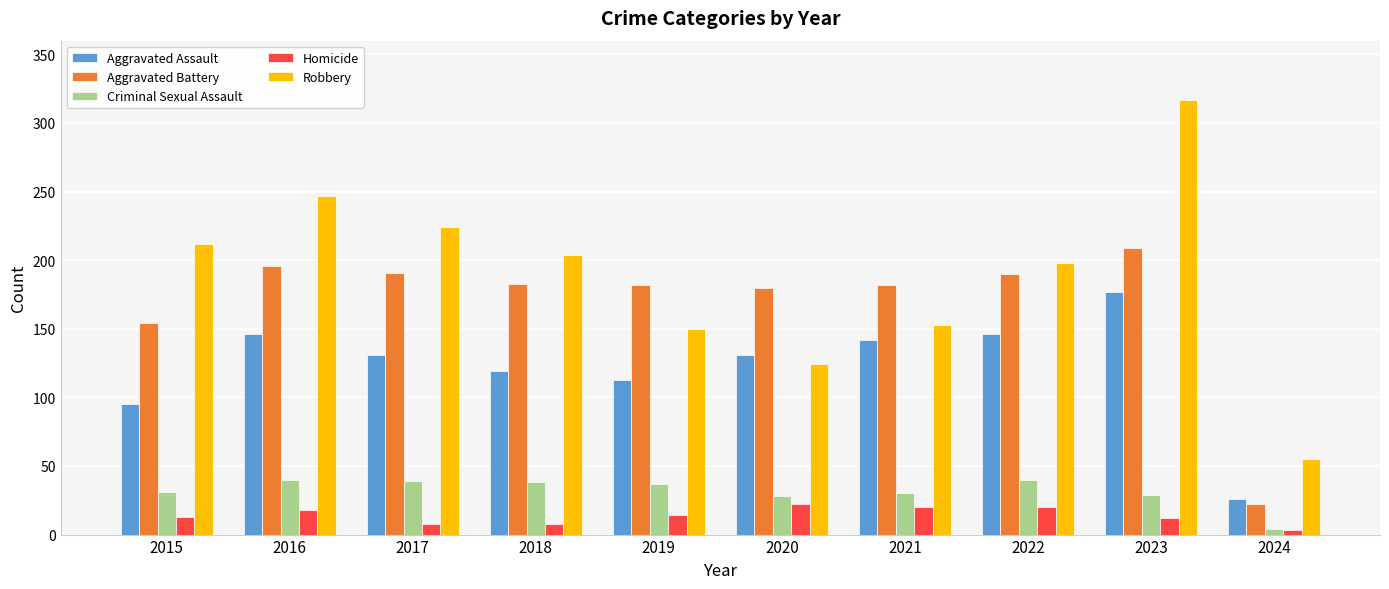

Is the value of Homicide at 2023 greater than the value of Robbery at 2016?

No